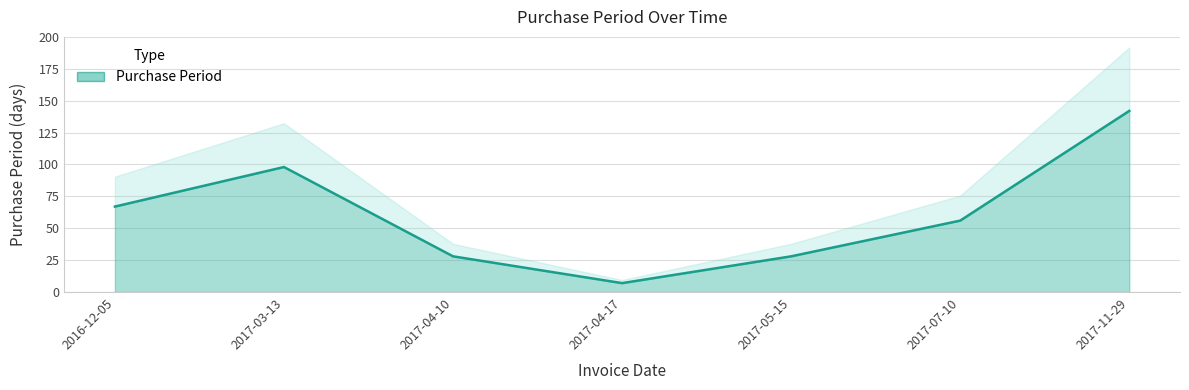

How many lines are shown in the chart?

1